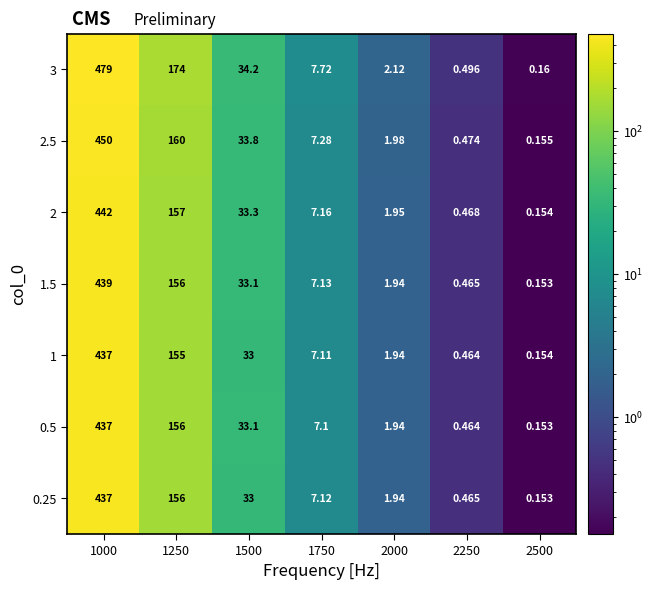

At 1750, list the series in order from largest to smallest.

3, 2.5, 2, 1.5, 0.25, 1, 0.5